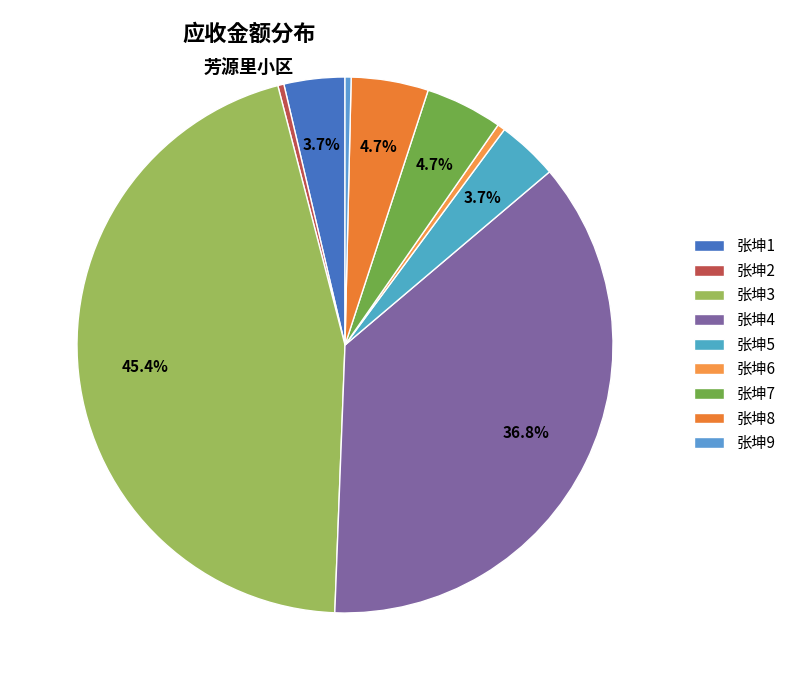

To the nearest percent, what is the combined percentage of 张坤9 and 张坤4?

37%